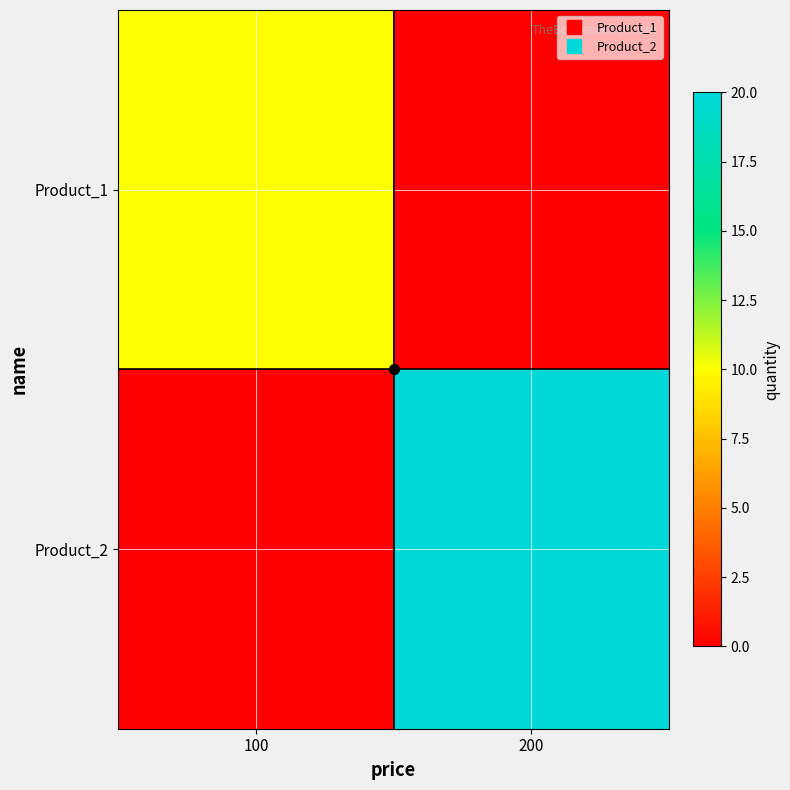

Rank the series by their average value, from lowest to highest.

Product_1, Product_2